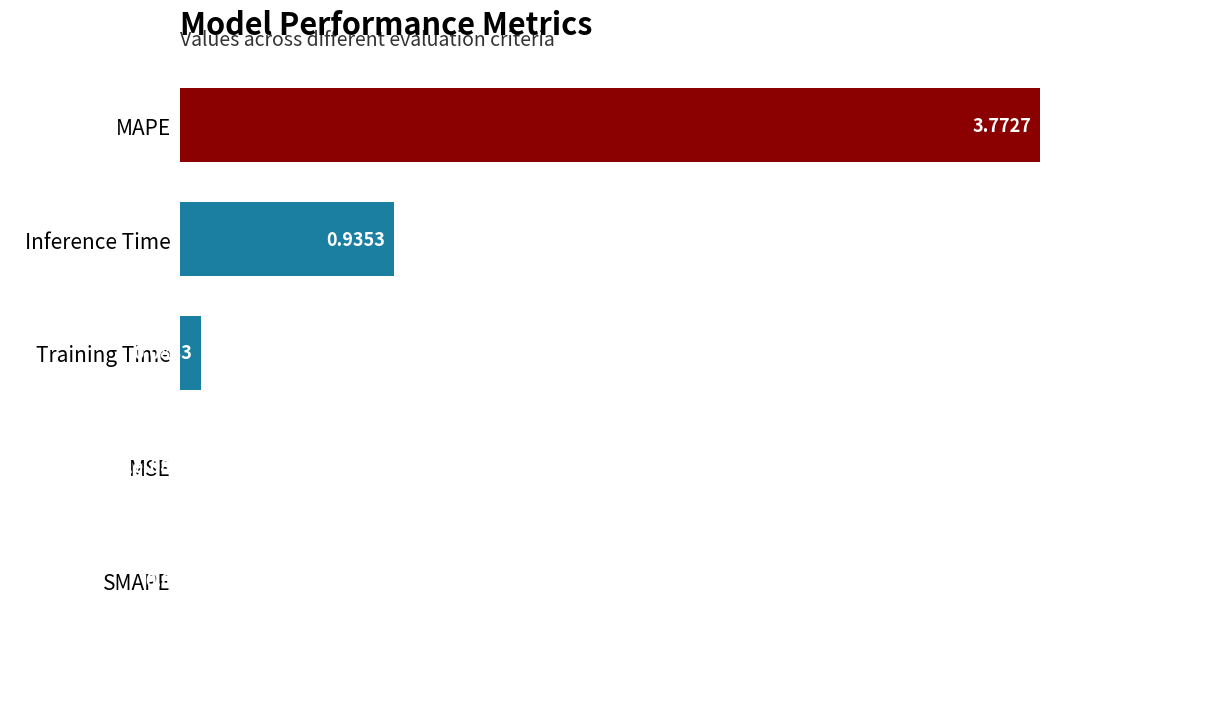

Where is the data nearest to the value 1?

Inference Time